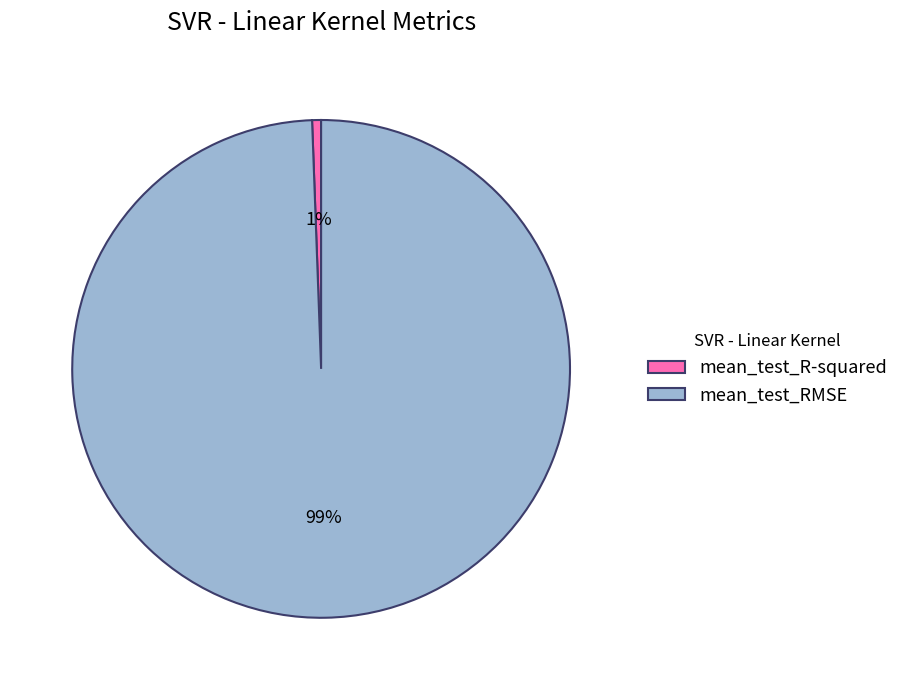

Count the number of slices in the pie.

2